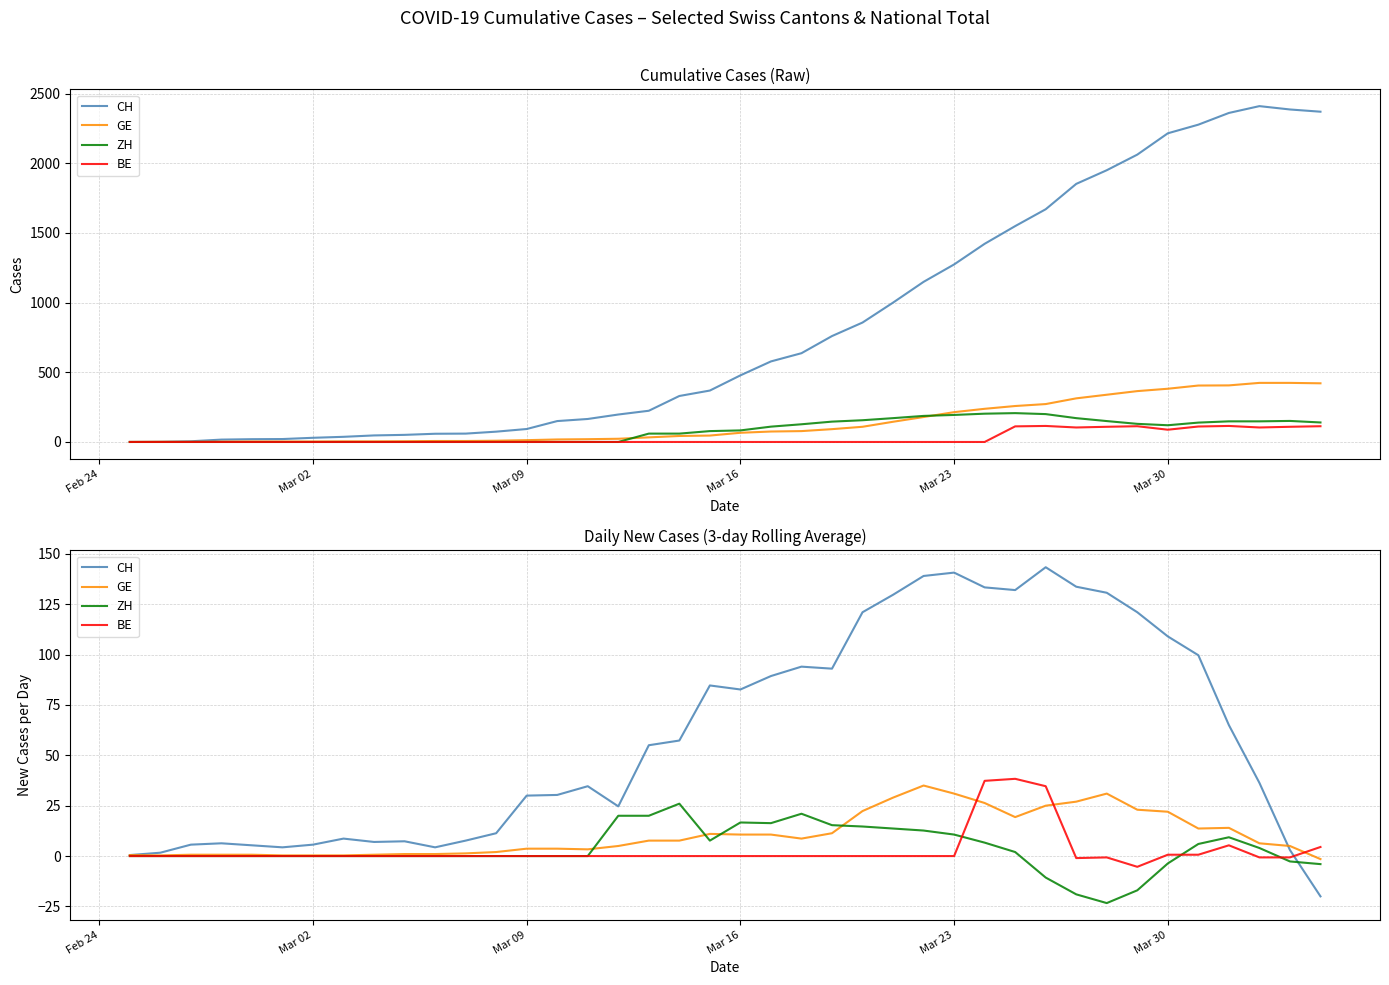

Where is ZH nearest to the value 1?

Feb 24